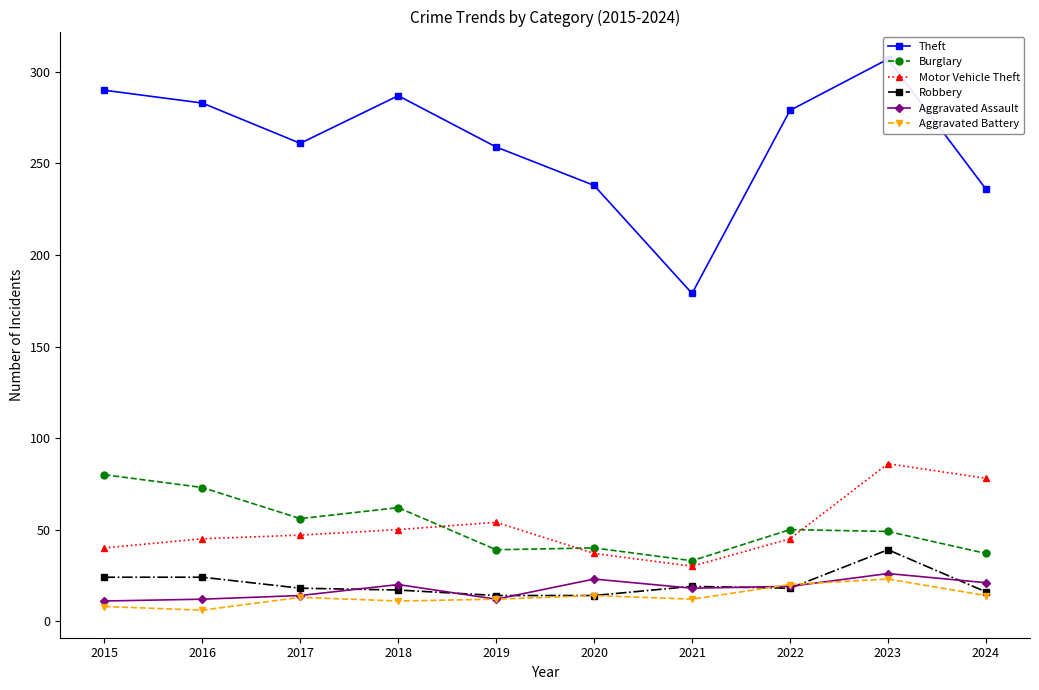

True or false: Burglary and Aggravated Battery cross at least once.

False